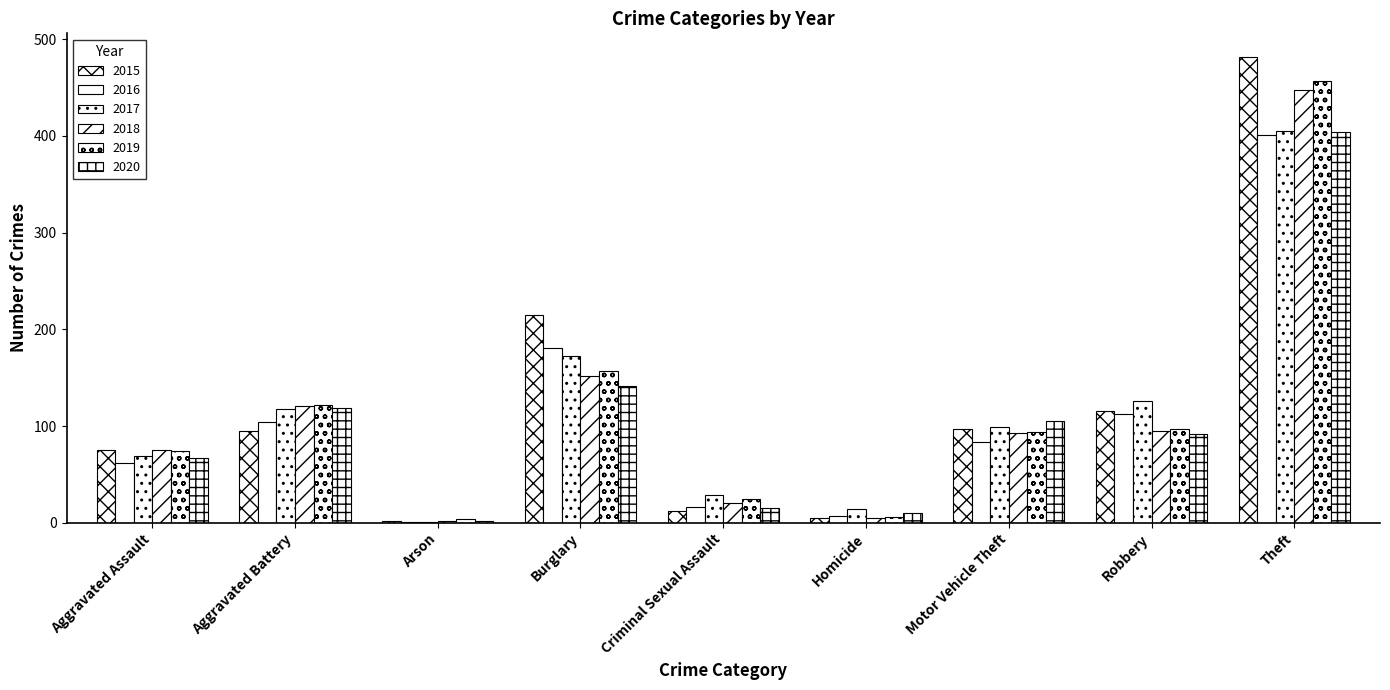

How many groups of bars are there?

9